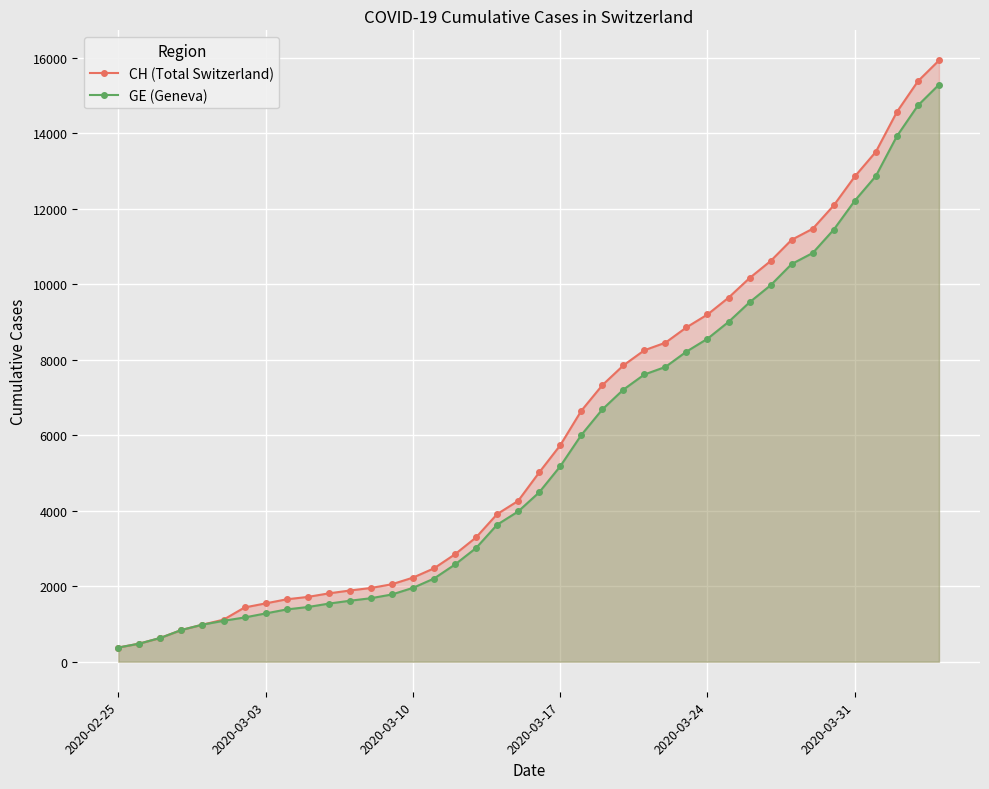

True or false: GE (Geneva) has more than 1 interior local peaks.

False